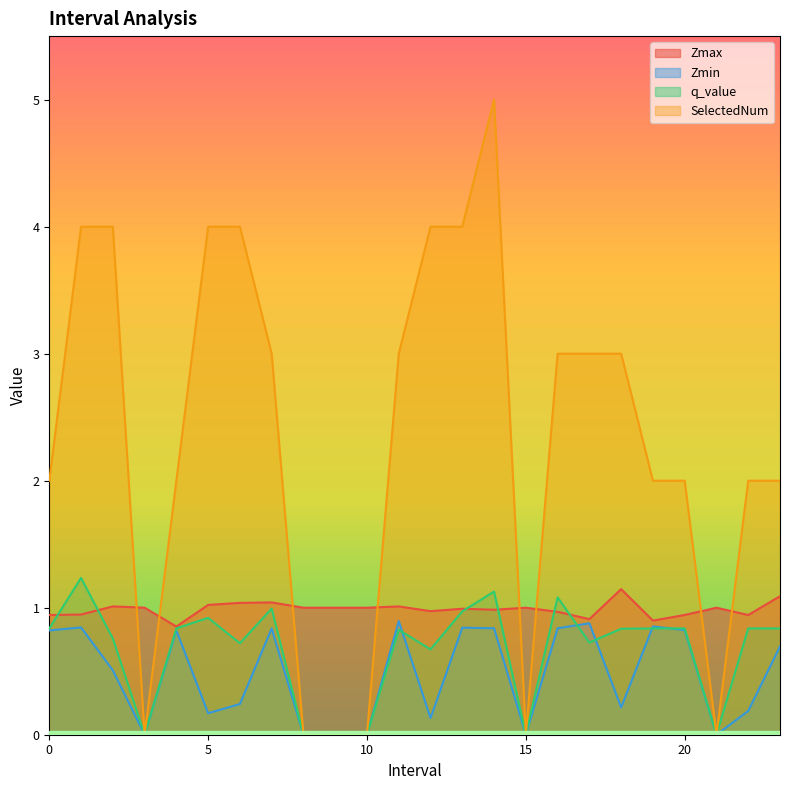

How many Zmin values are between 0 and 1?

24